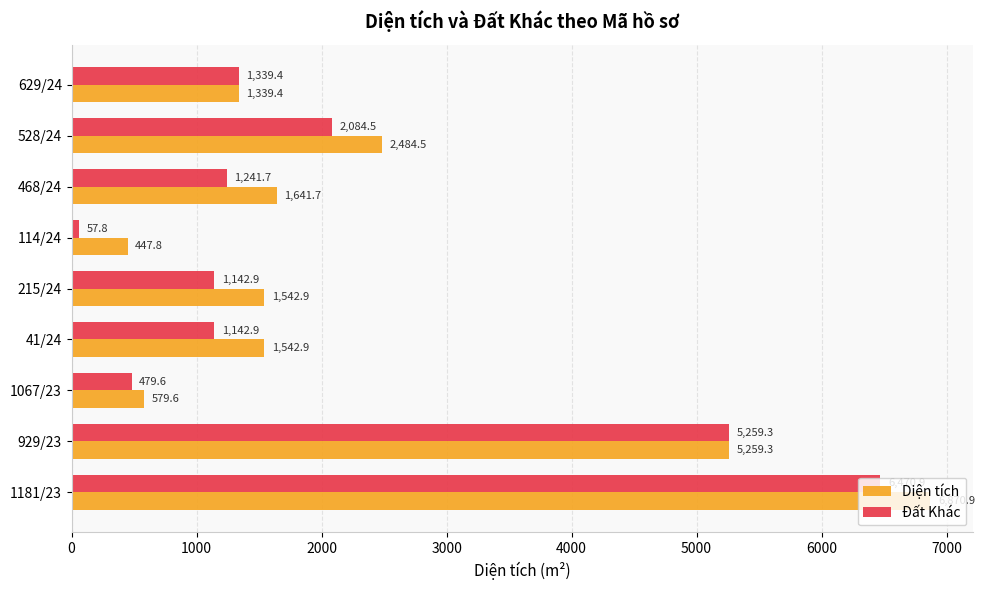

Is the value of Diện tích at 929/23 greater than the value of Đất Khác at 468/24?

Yes